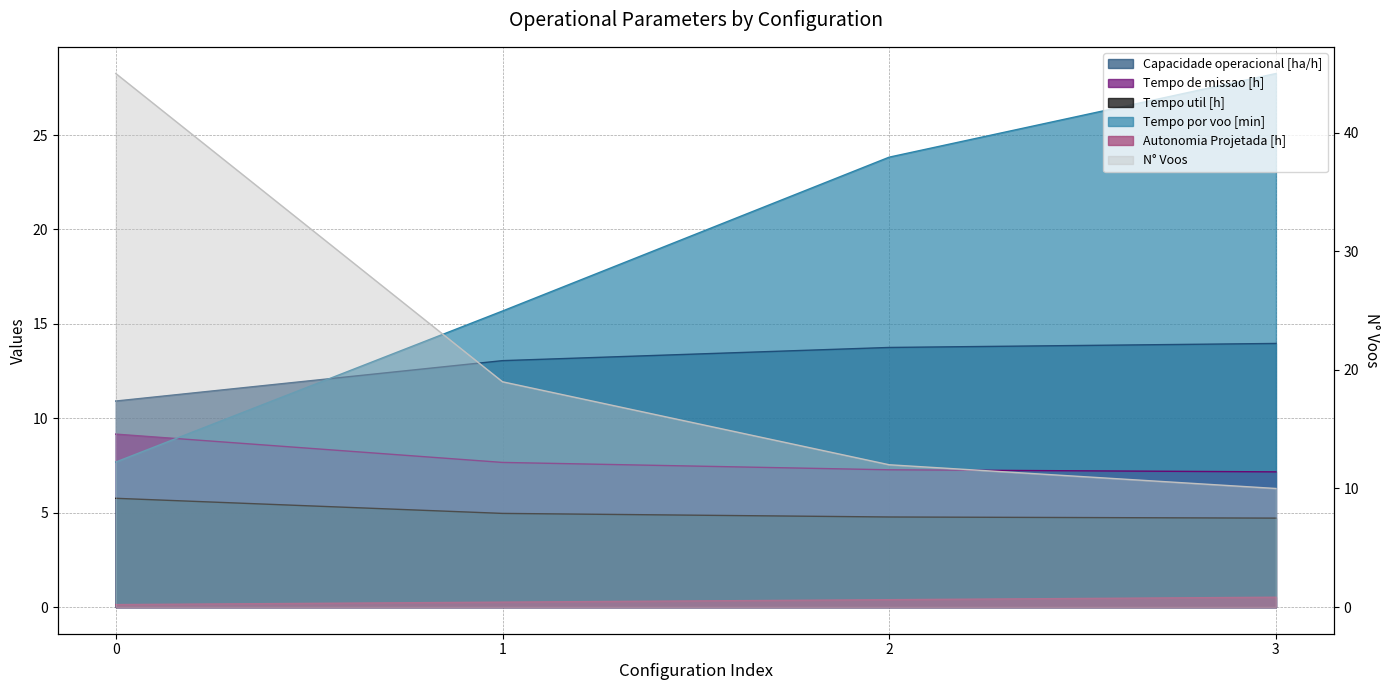

Which series changed the most between 0 and 2?

N° Voos